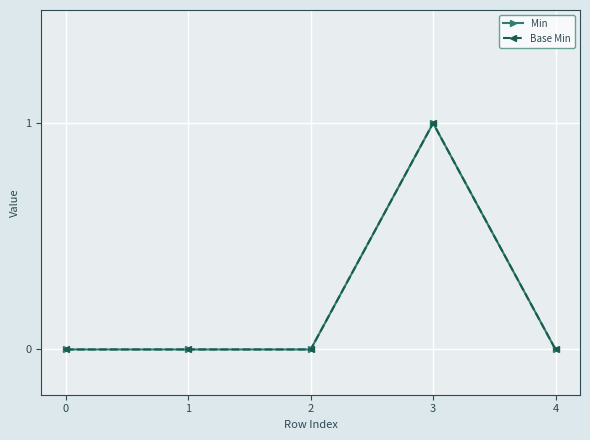

What is the total value across all series at 3?

2